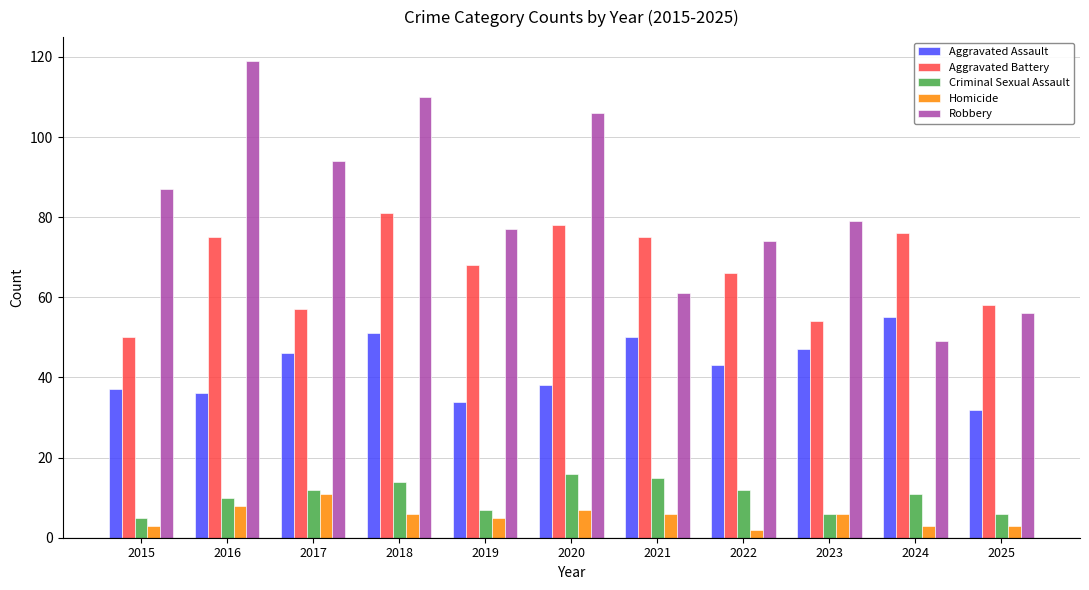

The value of Homicide at 2019 is 5. True or false?

True